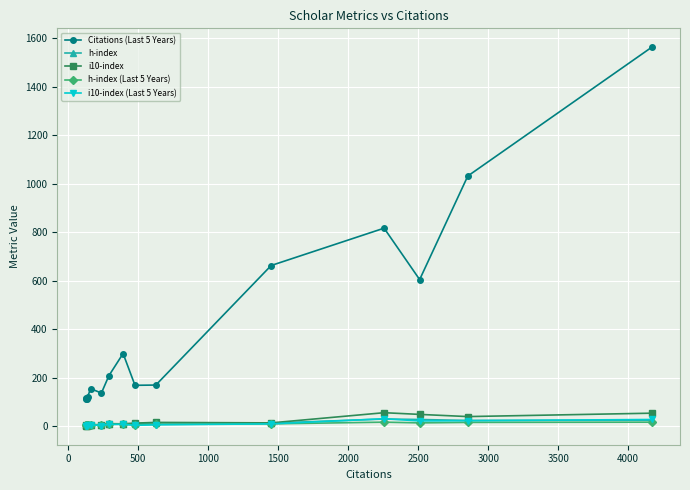

Which series has the widest spread of values?

Citations (Last 5 Years)